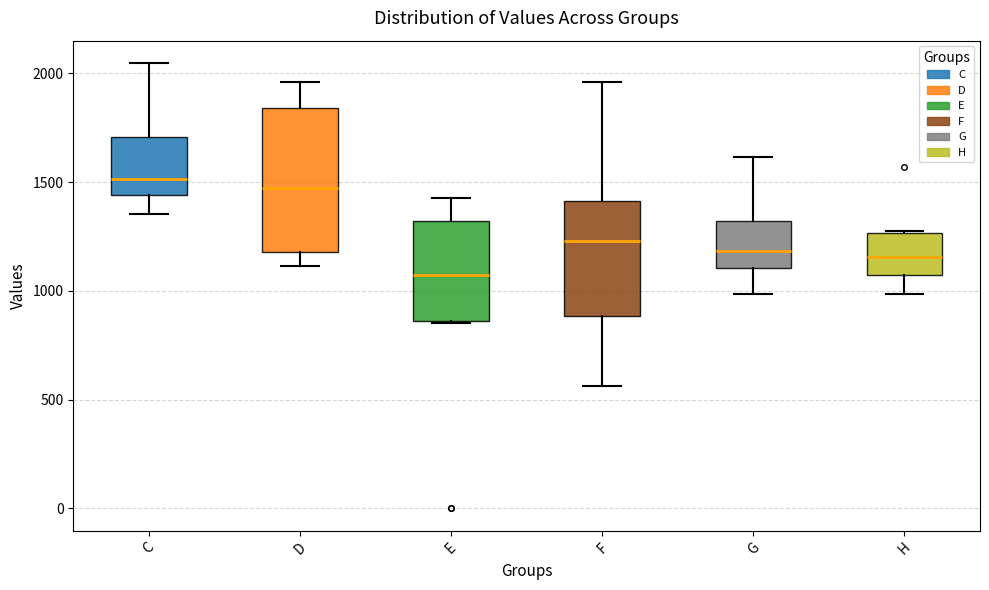

Reading left to right, read every box against the y-axis: the position of its median line, the range the box covers, and the ends of its whiskers. The values are not printed on the chart, so give them approximately, as read against the axis.

C: median 1500, box 1450 to 1700, whiskers 1350 to 2050
D: median 1450, box 1200 to 1850, whiskers 1100 to 1950
E: median 1050, box 850 to 1300, whiskers 850 to 1450
F: median 1250, box 900 to 1400, whiskers 550 to 1950
G: median 1200, box 1100 to 1300, whiskers 1000 to 1600
H: median 1150, box 1050 to 1250, whiskers 1000 to 1300